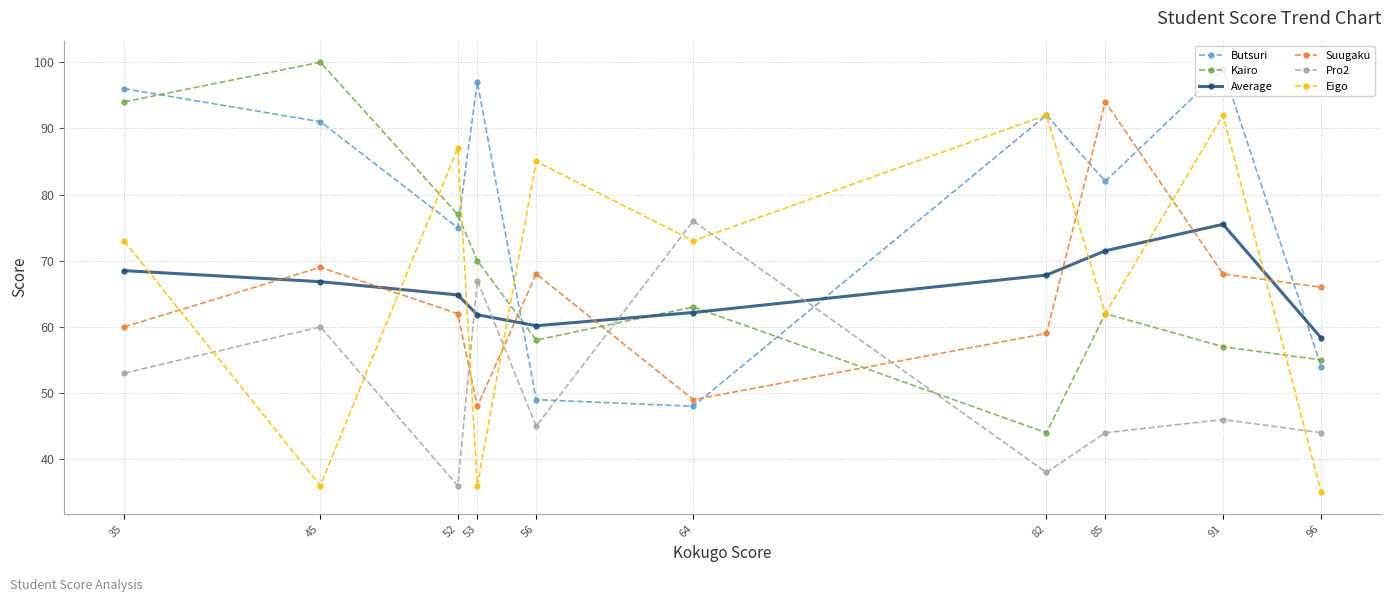

What is the average value of the Average series?

65.7